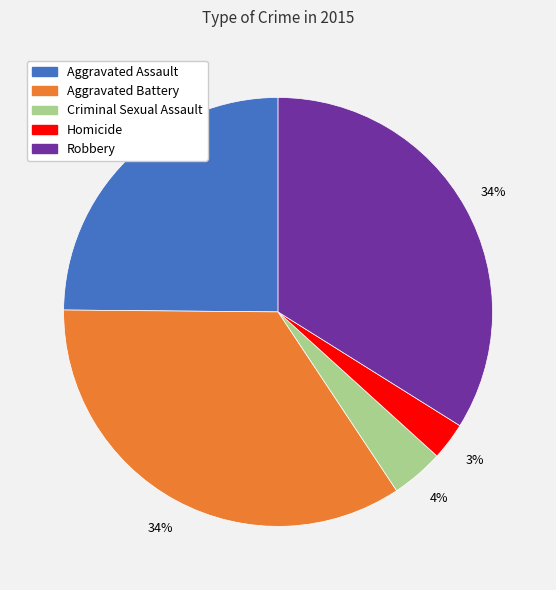

Which slice is the smallest?

Homicide